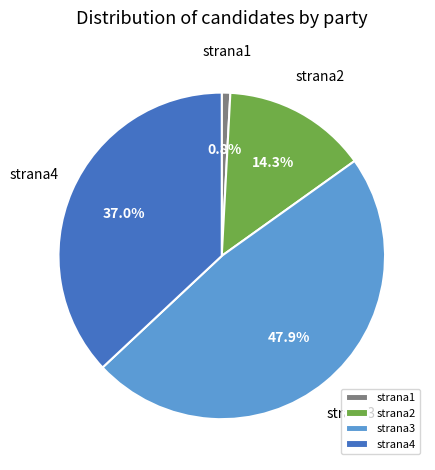

To the nearest percent, what portion does strana2 represent?

14%